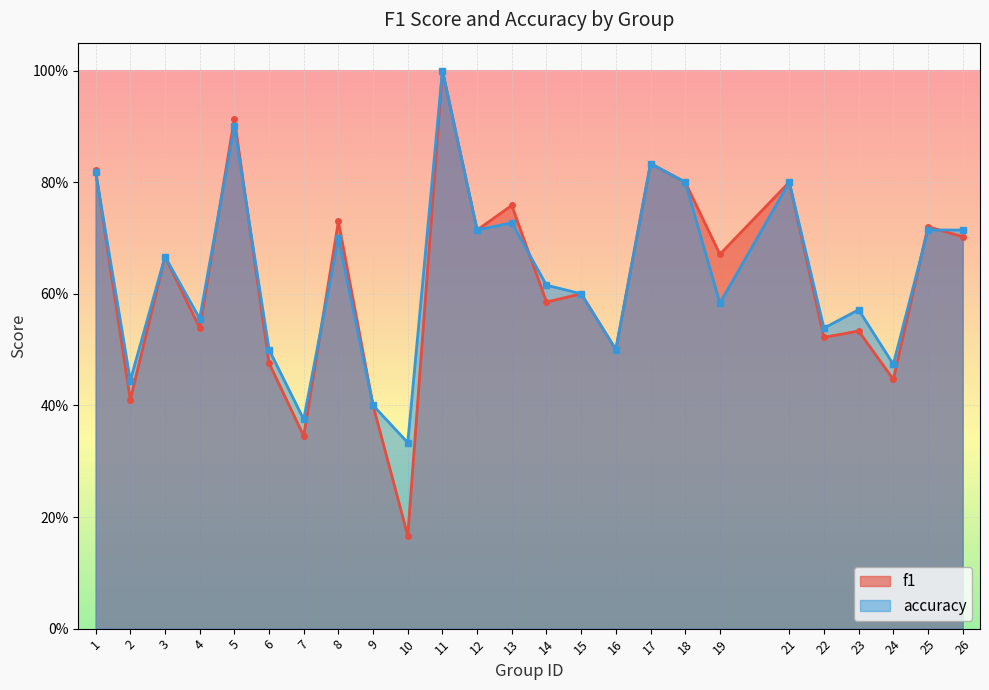

Reading right to left, transcribe all the data shown in this chart.

f1: 0.7	0.7	0.4	0.5	0.5	0.8	0.7	0.8	0.8	0.5	0.6	0.6	0.8	0.7	1.0	0.2	0.4	0.7	0.3	0.5	0.9	0.5	0.7	0.4	0.8
accuracy: 0.7	0.7	0.5	0.6	0.5	0.8	0.6	0.8	0.8	0.5	0.6	0.6	0.7	0.7	1.0	0.3	0.4	0.7	0.4	0.5	0.9	0.6	0.7	0.4	0.8